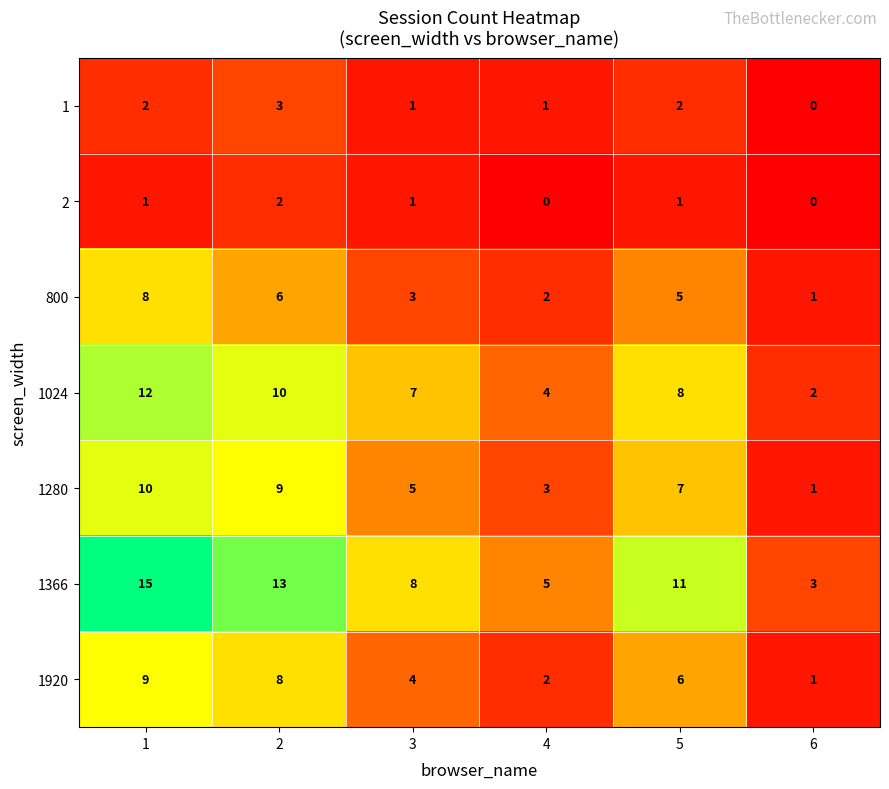

Count the 1024 values in the range 4 to 10.

4